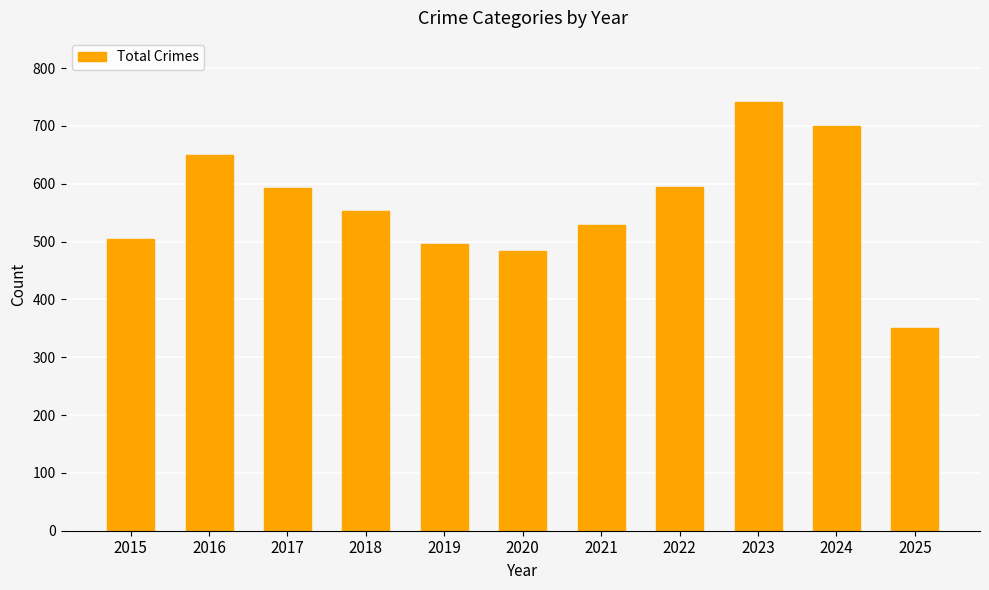

Which label corresponds to the largest value in the chart?

2023